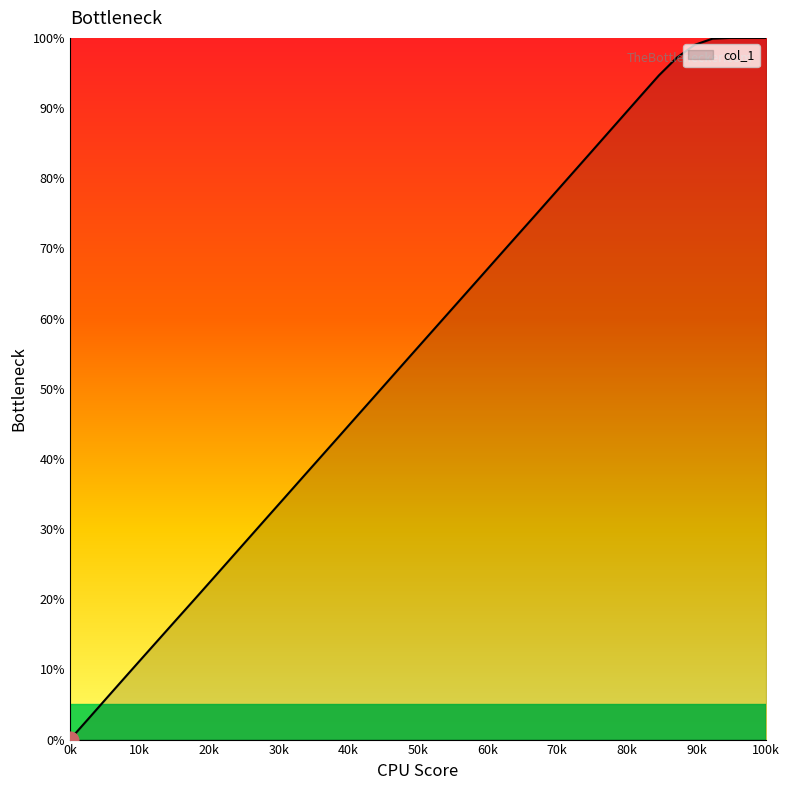

What is the difference between the maximum and minimum values?

100.0